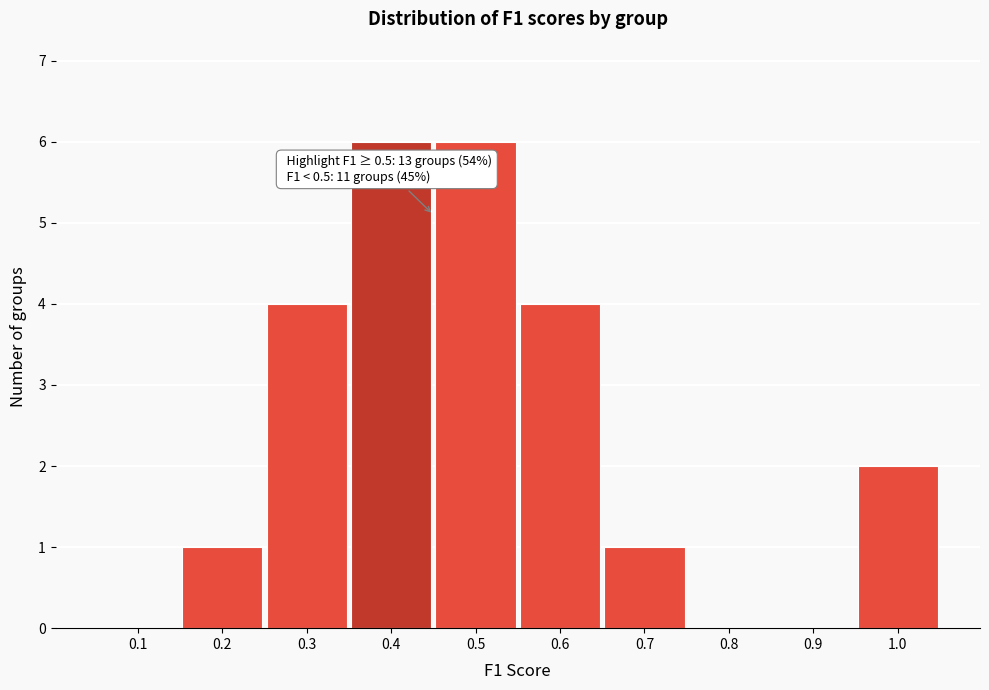

Reading left to right, what are all the values shown in this chart?

0.1=0	0.2=1	0.3=4	0.4=6	0.5=6	0.6=4	0.7=1	0.8=0	0.9=0	1.0=2